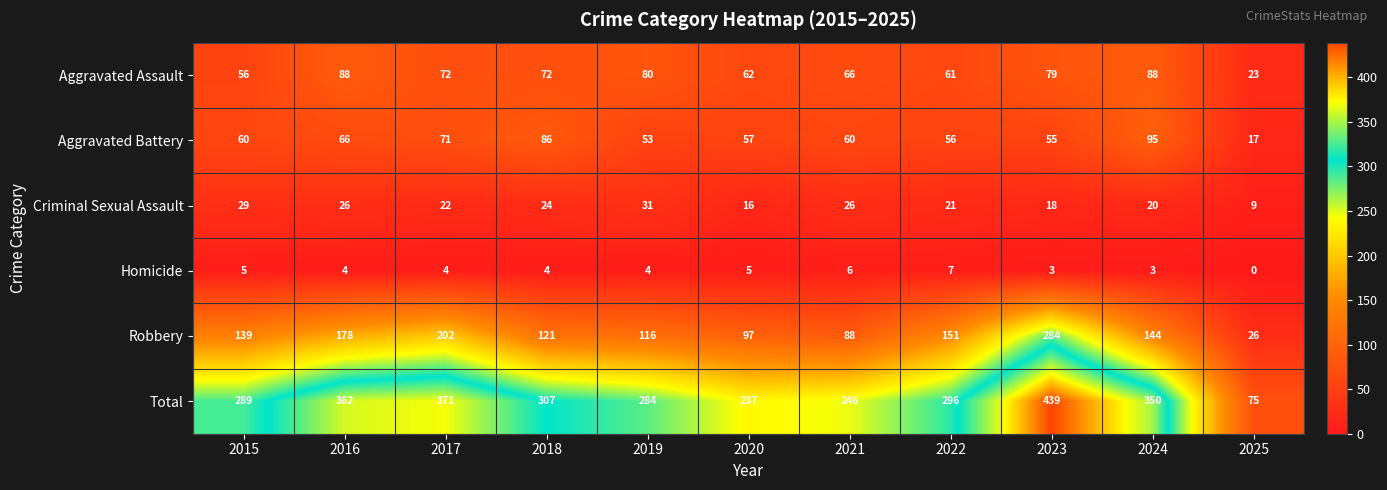

At which label does Total first exceed 296?

2016